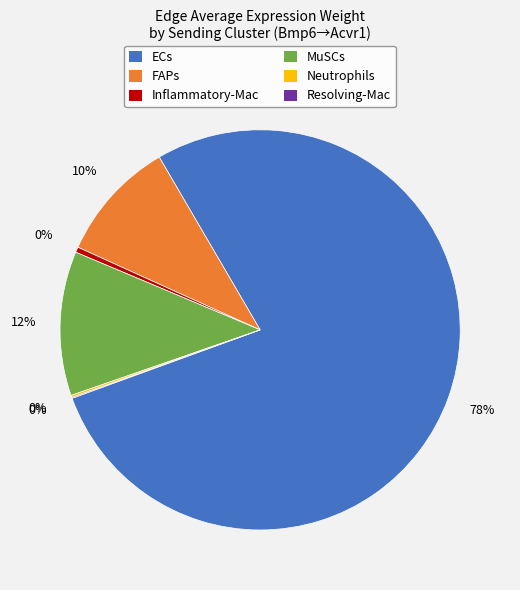

Is the sum of FAPs and ECs greater than half?

Yes